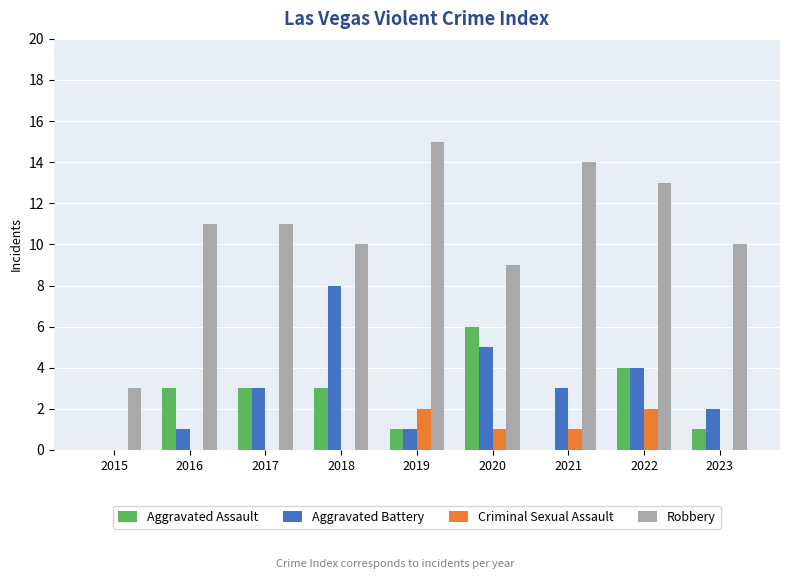

How many groups of bars are there?

9